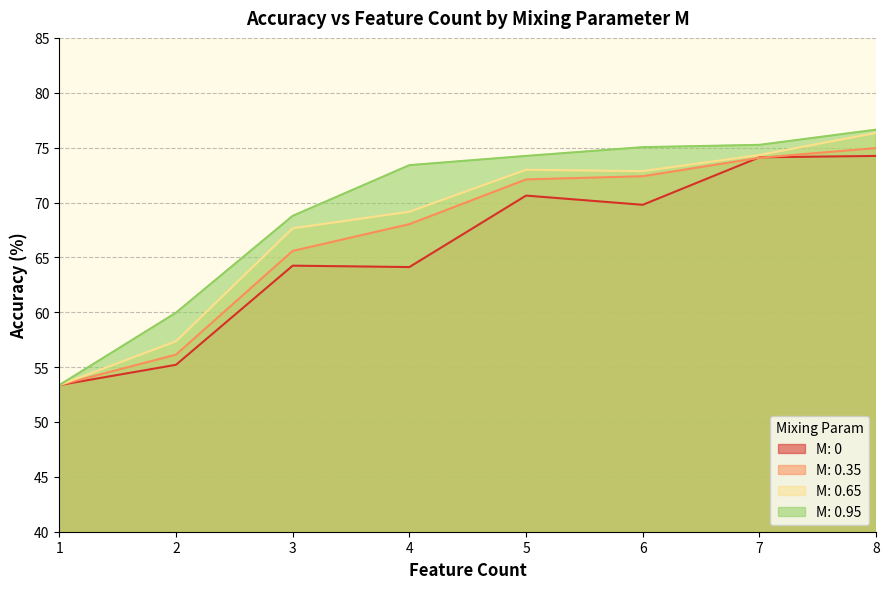

True or false: M: 0 and M: 0.95 cross at least once.

False